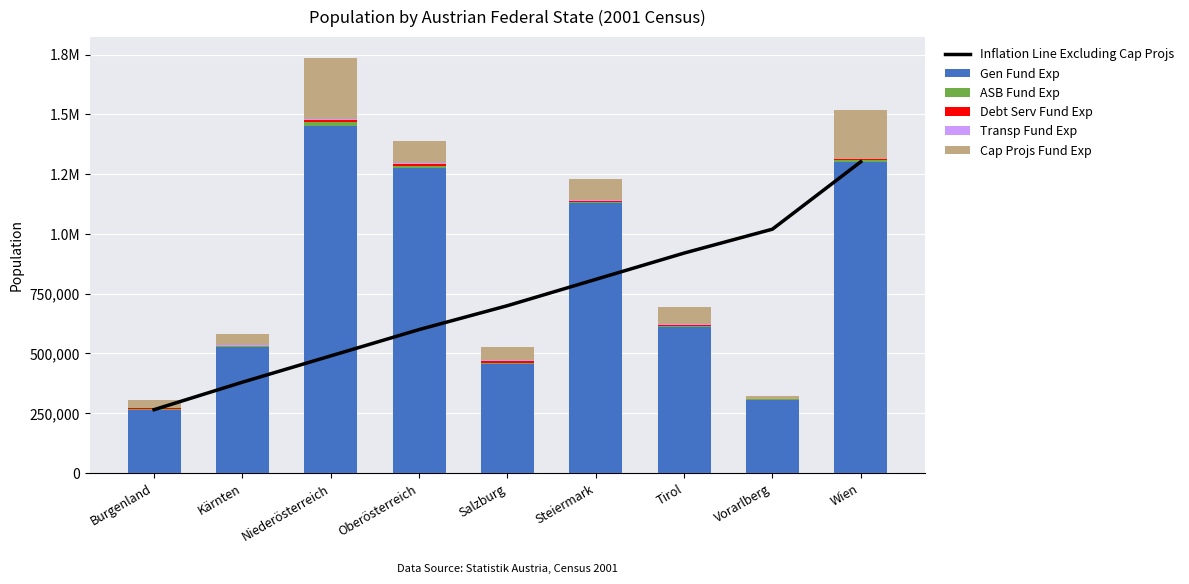

What are all the series names shown in the legend?

Inflation Line Excluding Cap Projs, Gen Fund Exp, ASB Fund Exp, Debt Serv Fund Exp, Transp Fund Exp, Cap Projs Fund Exp